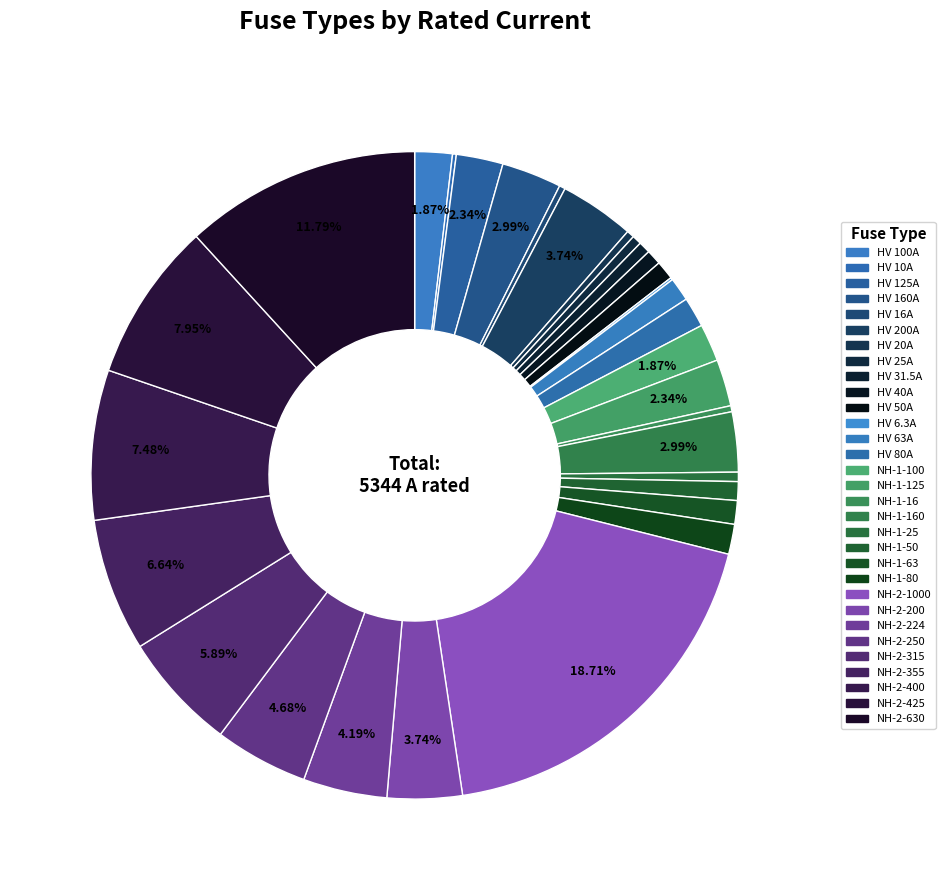

How many segments does this pie chart have?

31